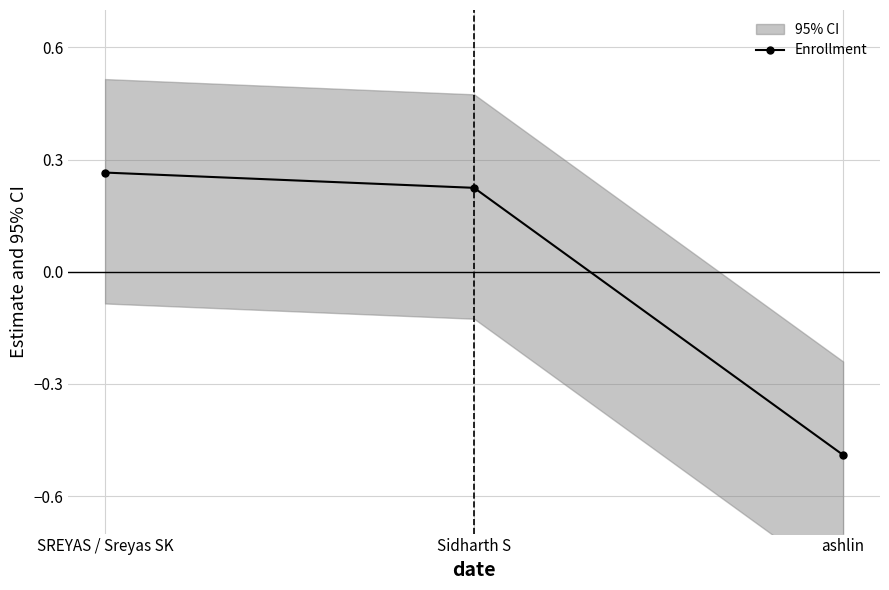

Reading right to left, what are all the values shown in this chart?

ashlin=-0.5	Sidharth S=0.2	SREYAS / Sreyas SK=0.3